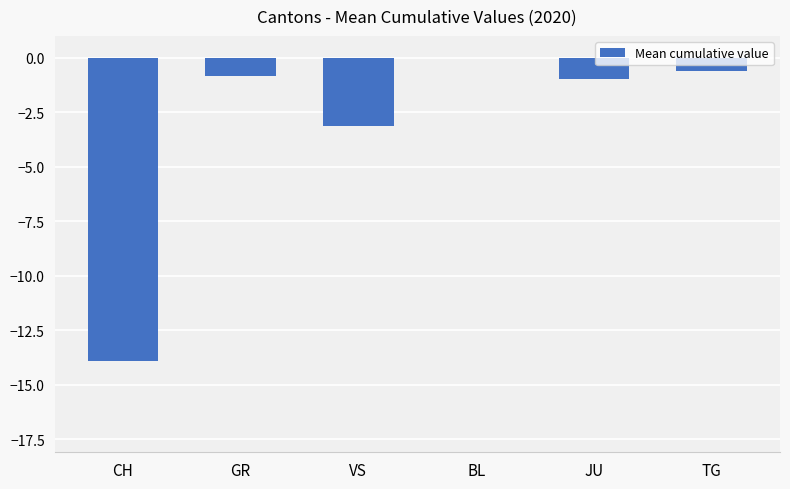

What value does the data have at JU?

-1.0